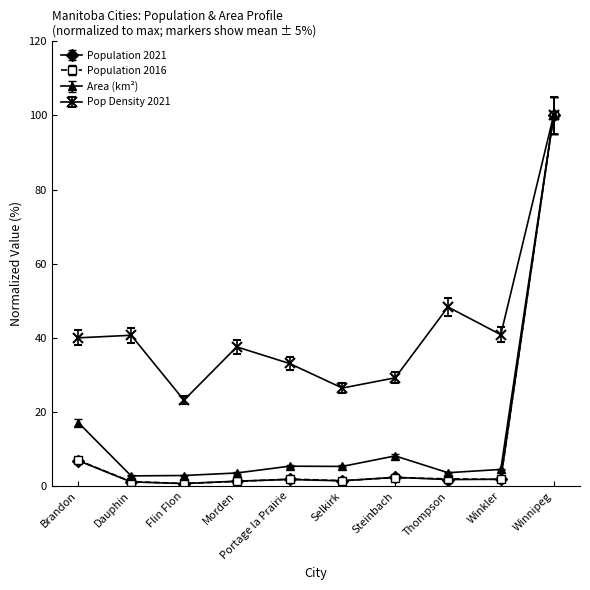

True or false: Area (km²) has more than 0 points higher than both neighbors.

True